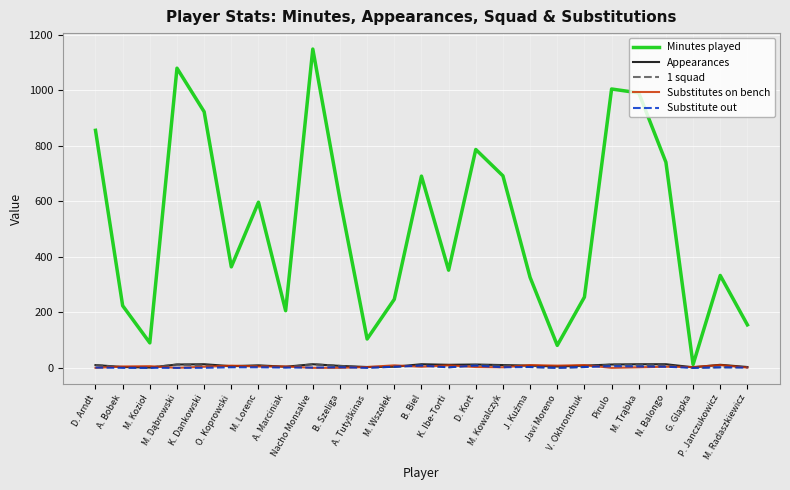

Which series has the widest spread of values?

Minutes played